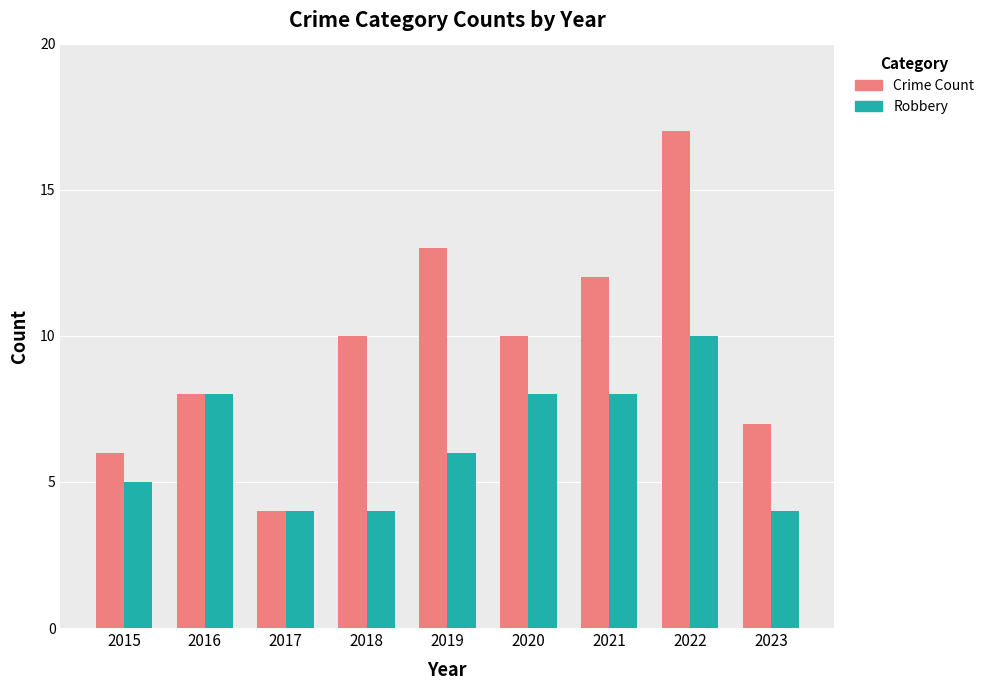

Where does the Robbery series first go above 6?

2016